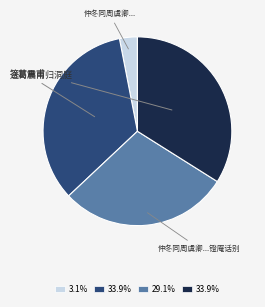

Is there a majority slice in this chart?

No